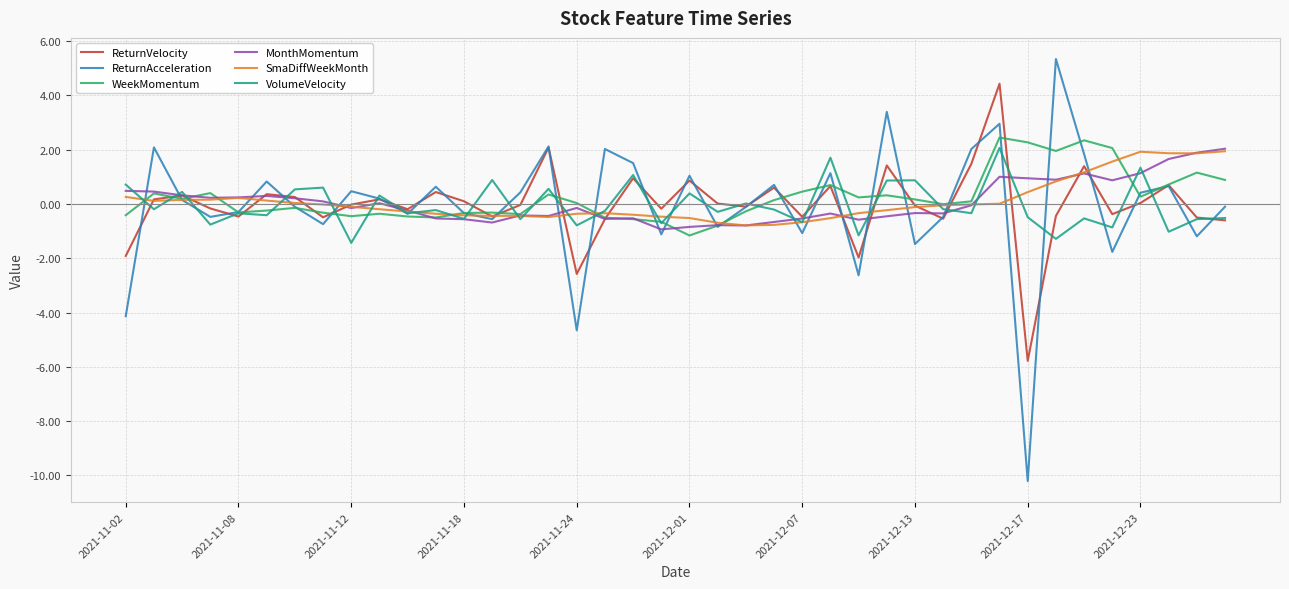

Count the number of categories in the chart.

40